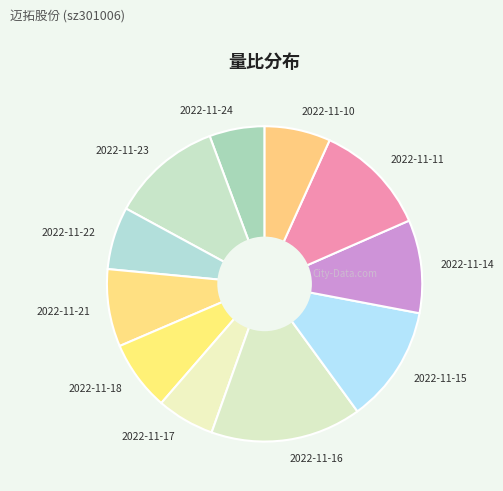

Which category has the biggest portion of the pie?

2022-11-16